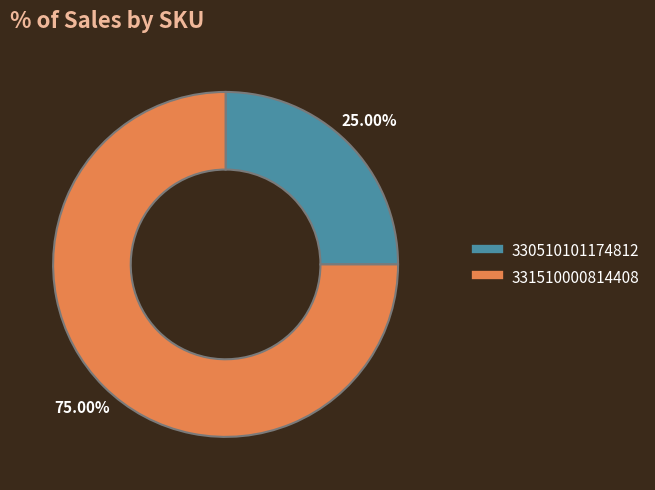

To the nearest percent, what portion does 330510101174812 represent?

25%